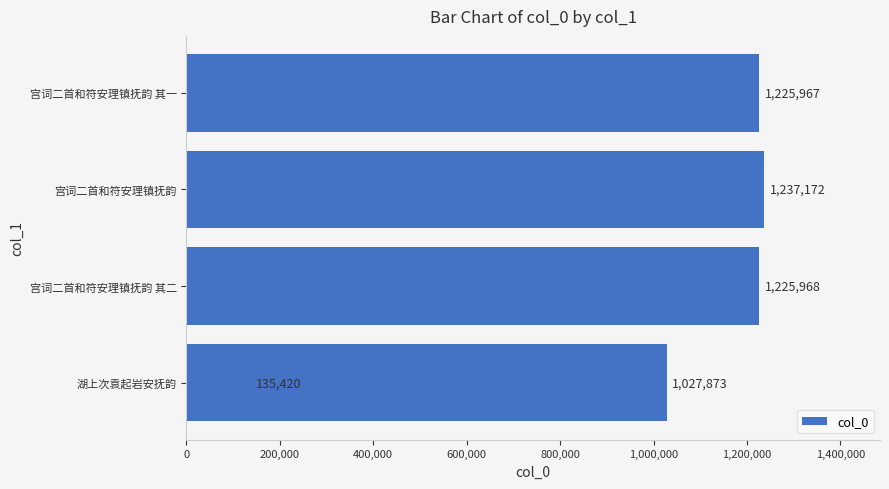

How many data points are less than 1225967?

2